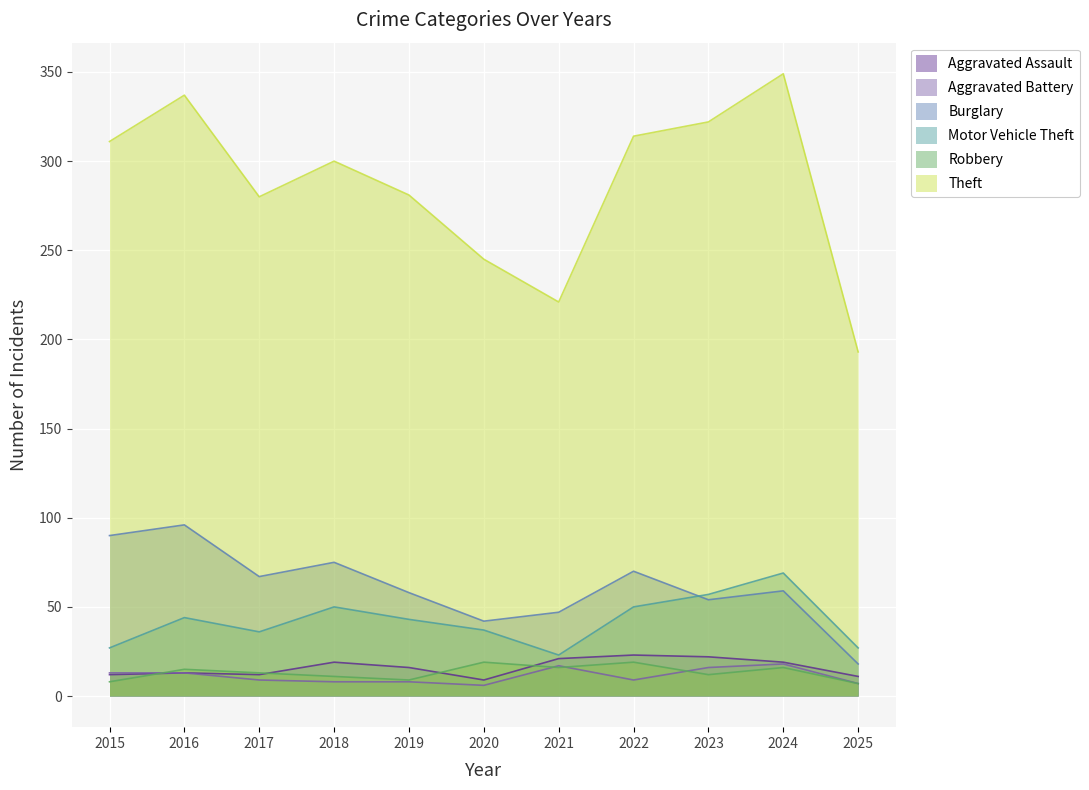

How many values in the Theft series are below 300?

5